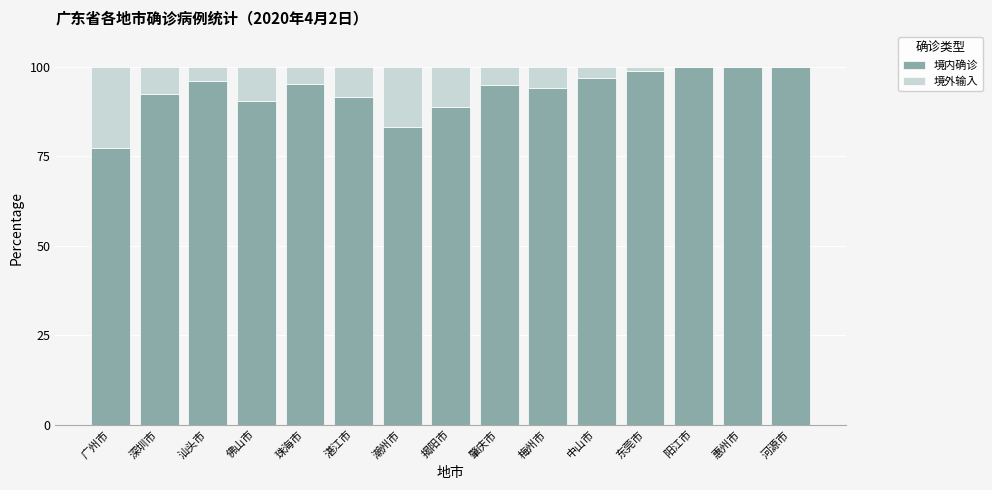

True or false: 境内确诊 has a value of 153.9 at 深圳市.

False